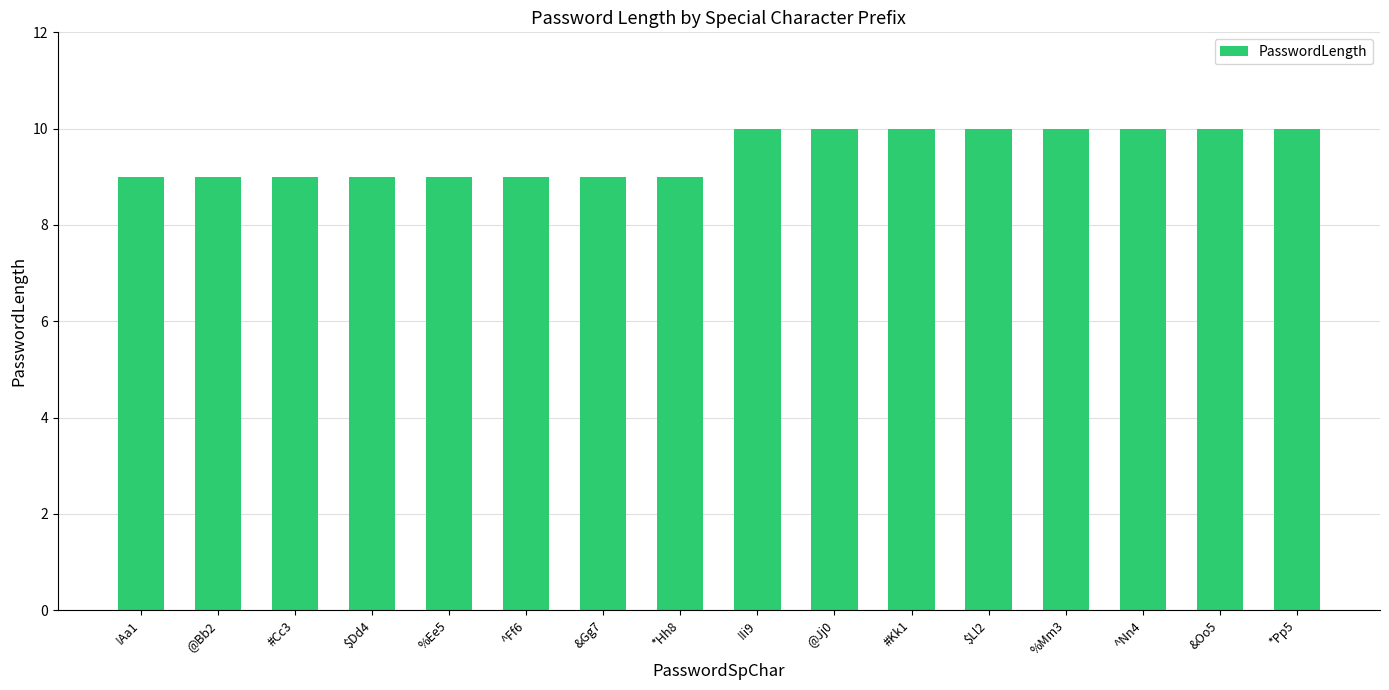

Reading left to right, what are all the values shown in this chart?

9	9	9	9	9	9	9	9	10	10	10	10	10	10	10	10